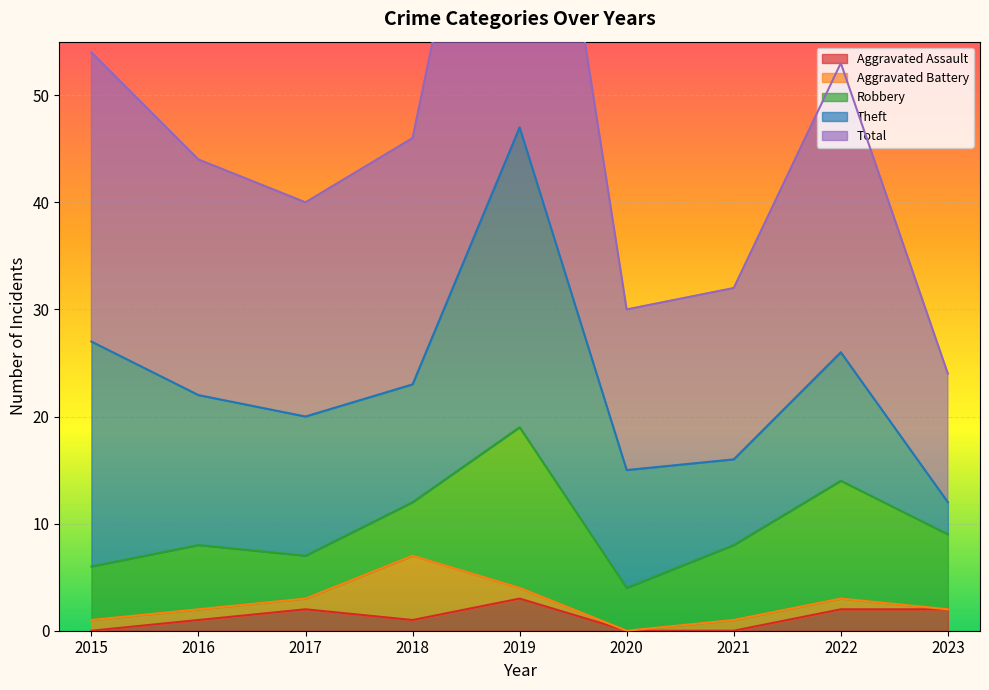

At how many categories does at least one series exceed 40?

1